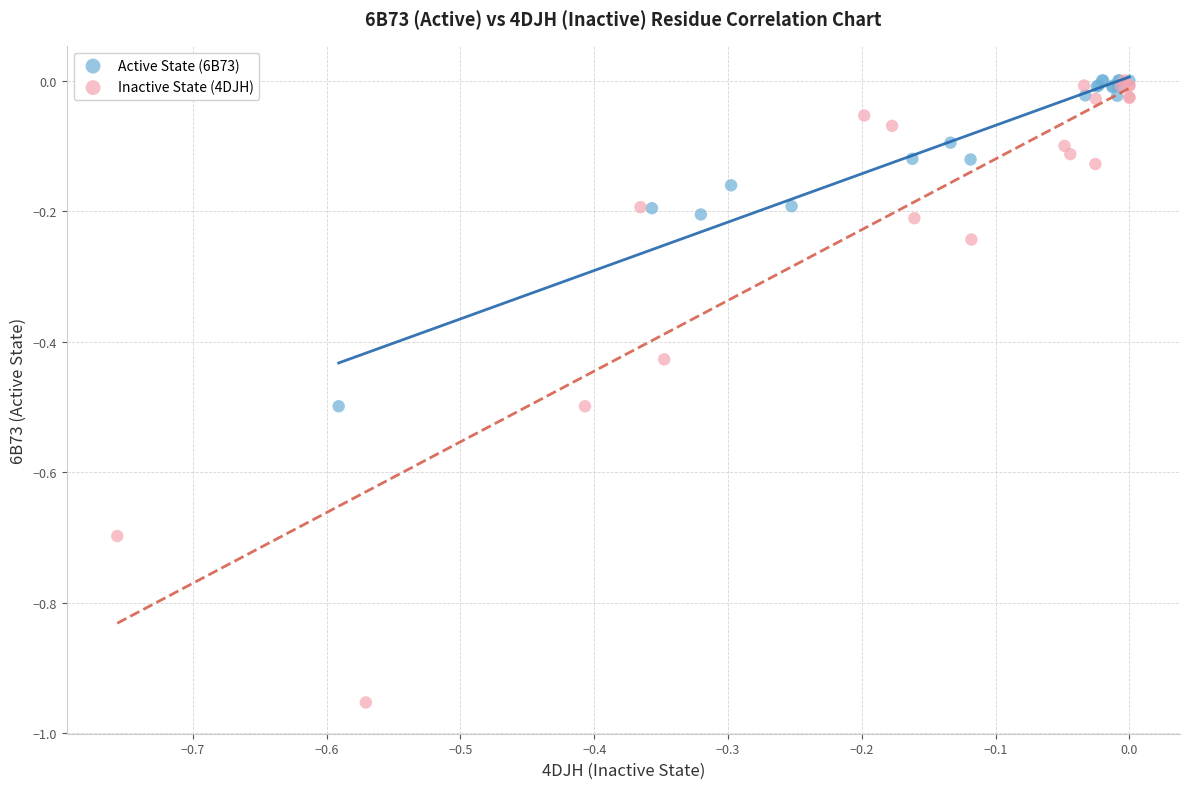

Which series has the largest Y range (max minus min)?

Inactive State (4DJH)